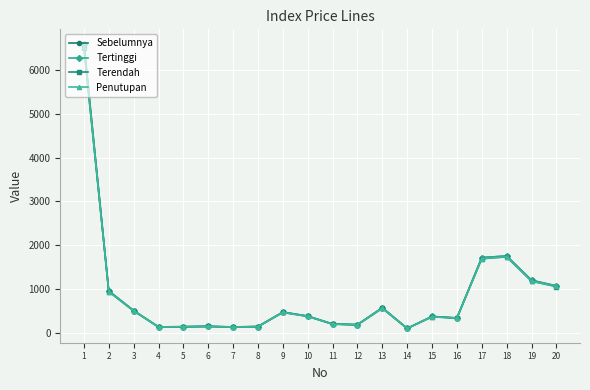

What is the difference between the maximum and second lowest values in the Terendah series?

6378.3